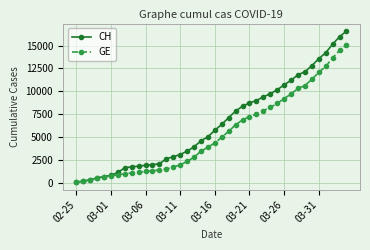

List the series in order of their overall mean, lowest first.

GE, CH